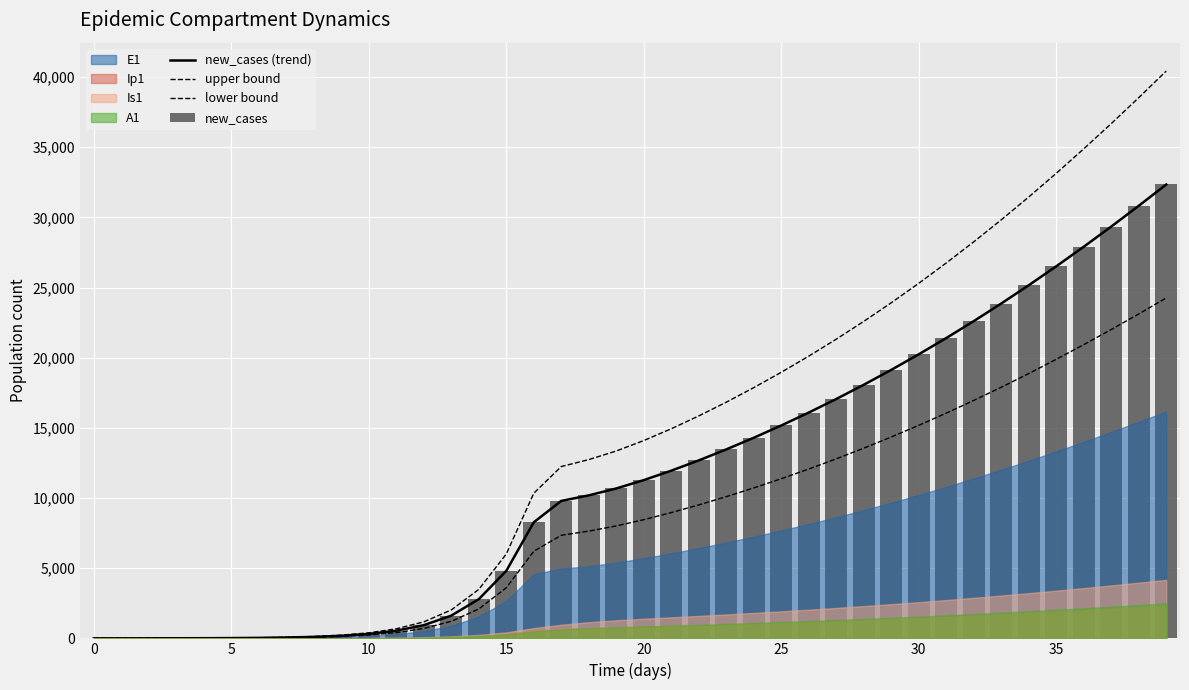

How many data points does each series have?

40